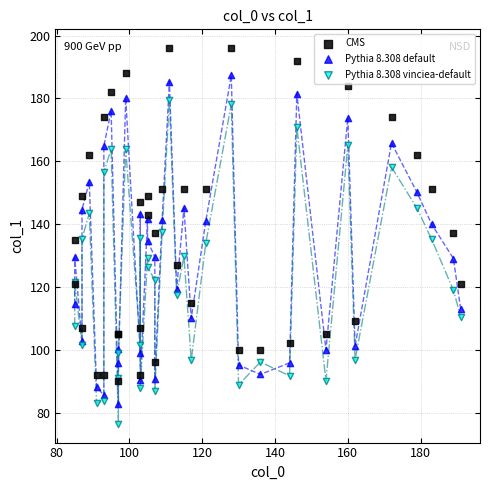

Which series contains the lowest Y value?

Pythia 8.308 vinciea-default